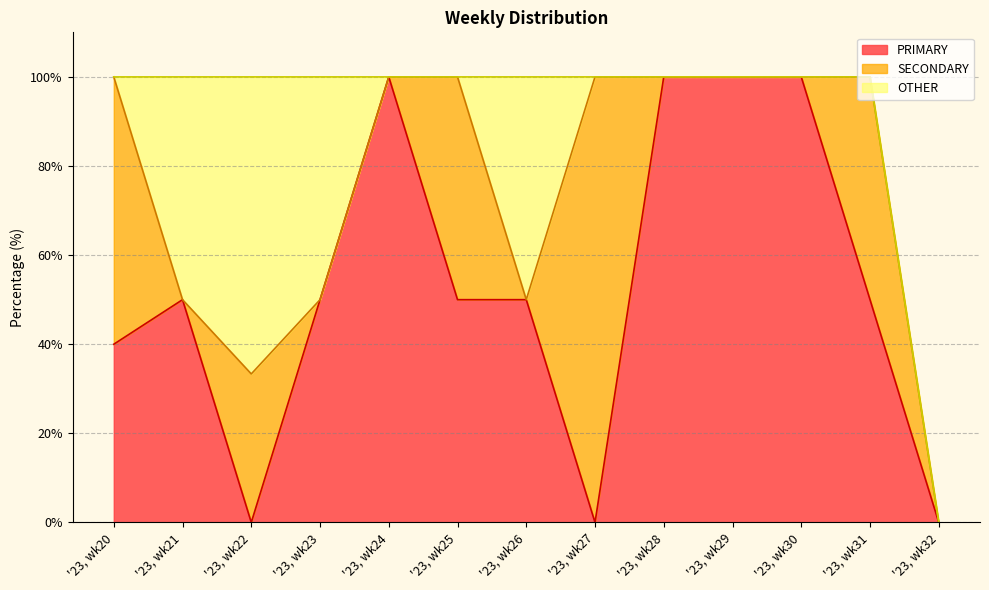

How many distinct data groups are displayed?

3